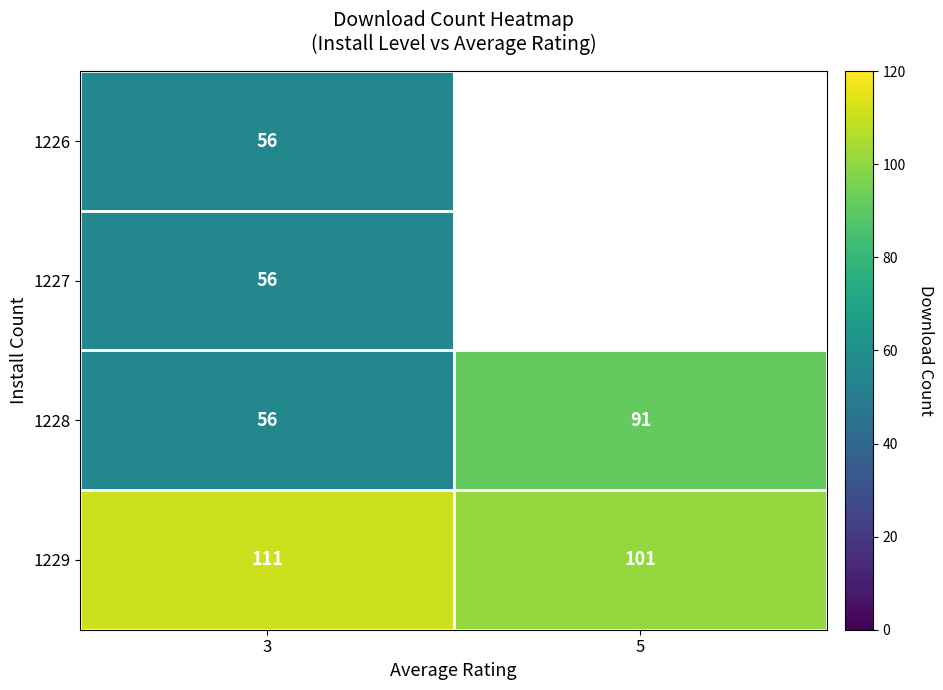

At which category does the chart reach its peak across all series?

3